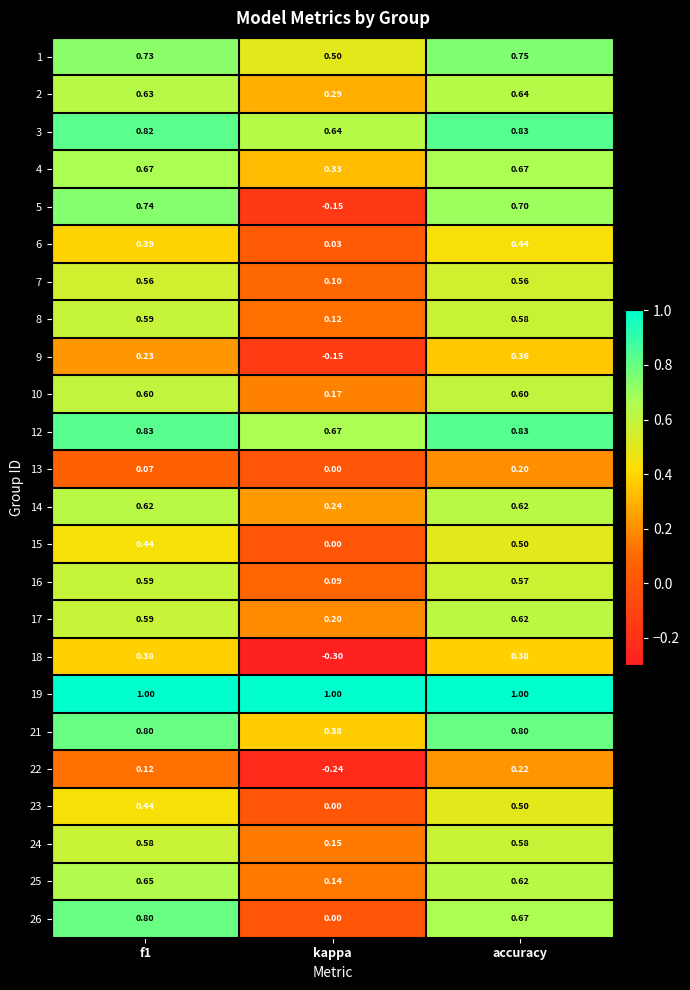

At which category is the sum across all series the highest?

accuracy